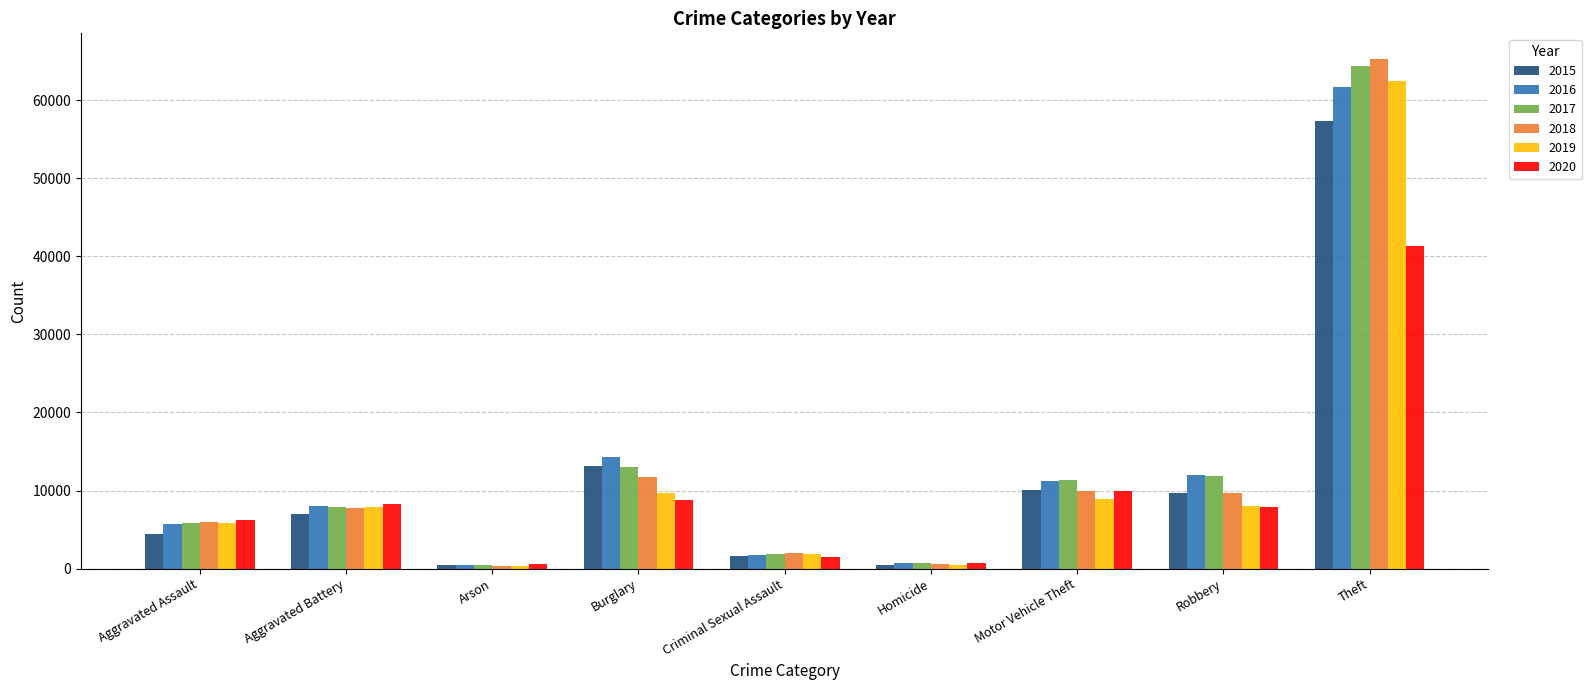

Which series has the widest spread of values?

2018